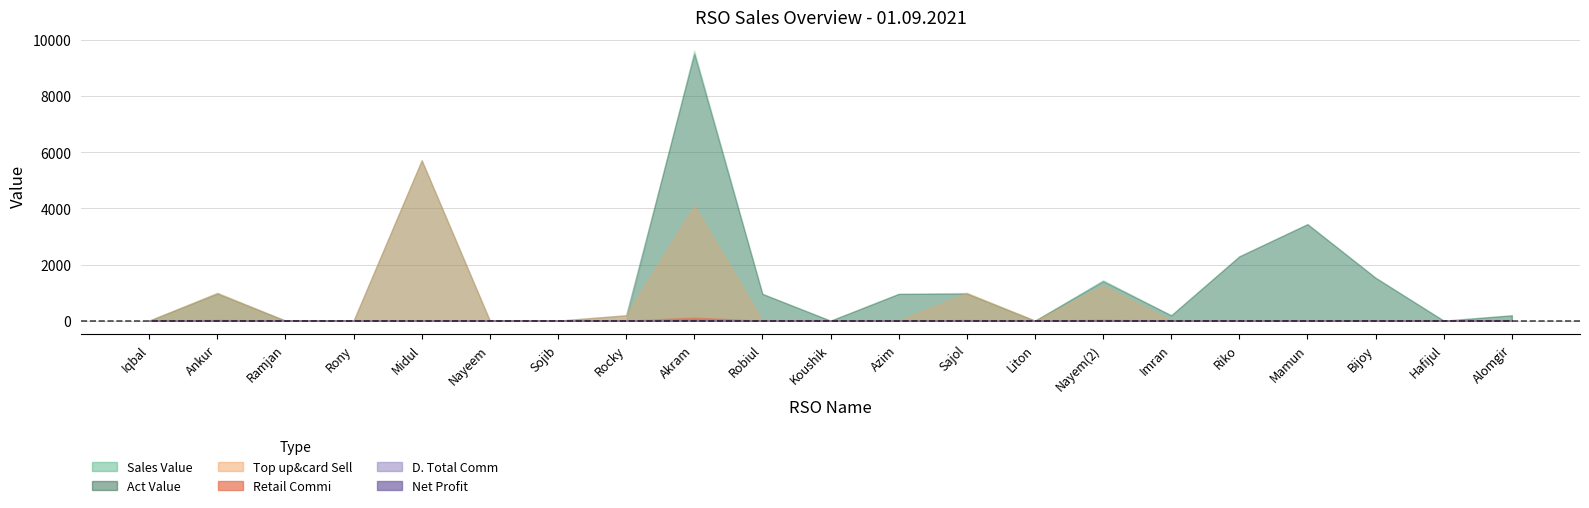

Where is Retail Commi nearest to the value 56?

Nayem(2)